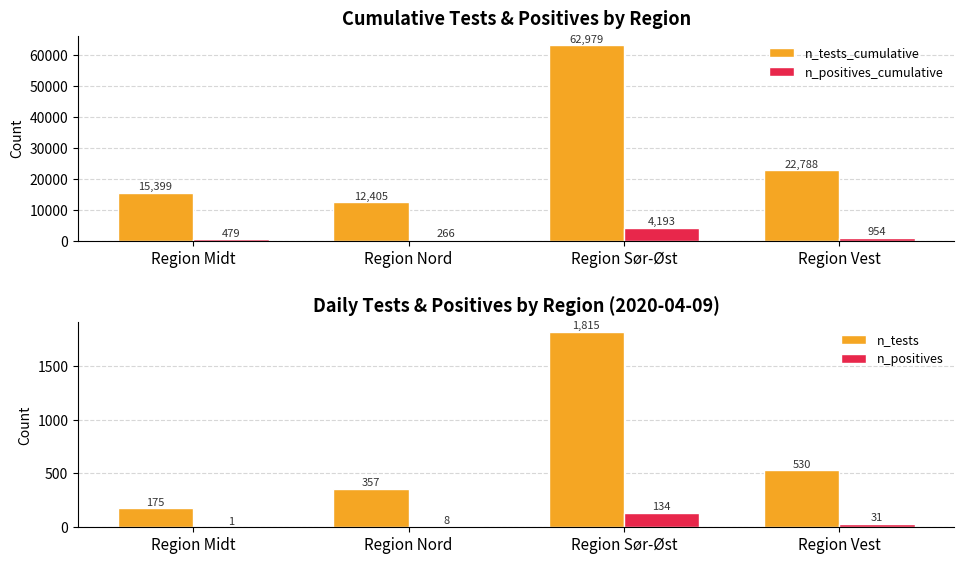

Reading left to right, transcribe all the data shown in this chart.

n_tests_cumulative: 15399	12405	62979	22788
n_positives_cumulative: 479	266	4193	954
n_tests: 175	357	1815	530
n_positives: 1	8	134	31